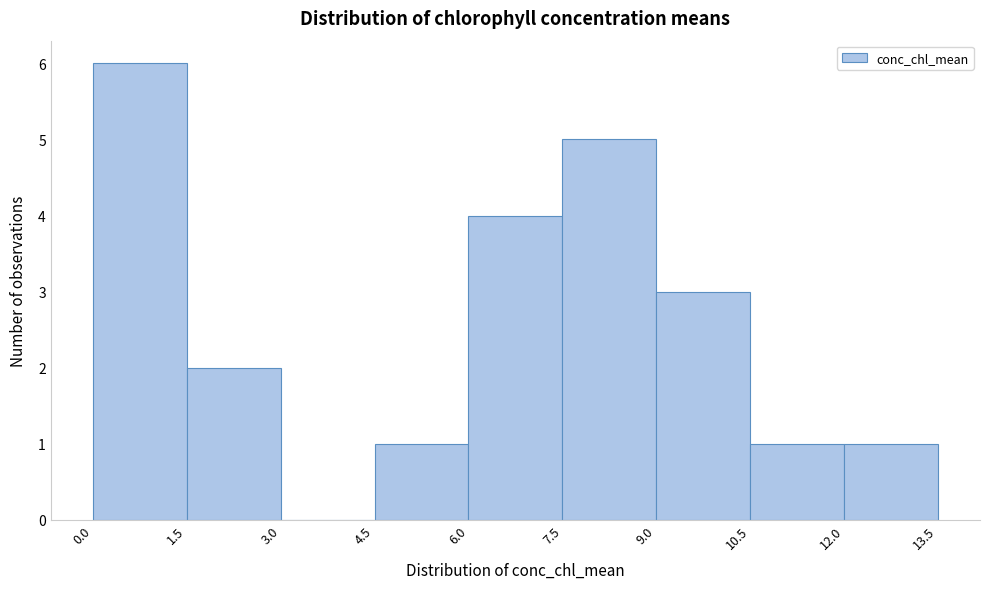

Reading left to right, transcribe this chart: for each bar, give the range it covers on the x-axis and its height. The values are not printed on the chart, so give them approximately, as read against the axis.

0.0 to 1.5: 6
1.5 to 3.0: 2
3.0 to 4.5: 0
4.5 to 6.0: 1
6.0 to 7.5: 4
7.5 to 9.0: 5
9.0 to 10.5: 3
10.5 to 12.0: 1
12.0 to 13.5: 1